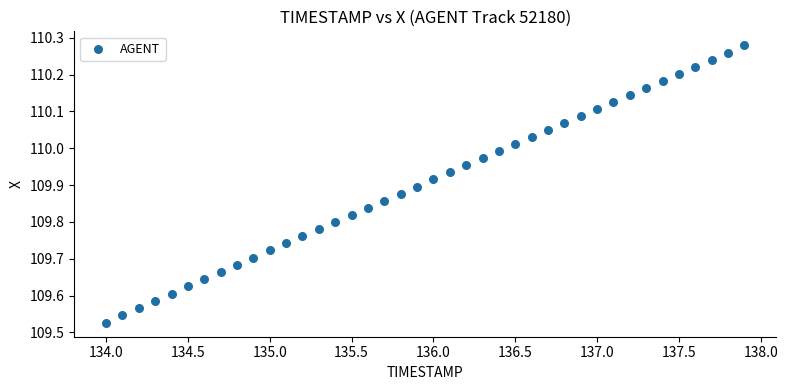

What is the range of X values (max minus min)?

3.9